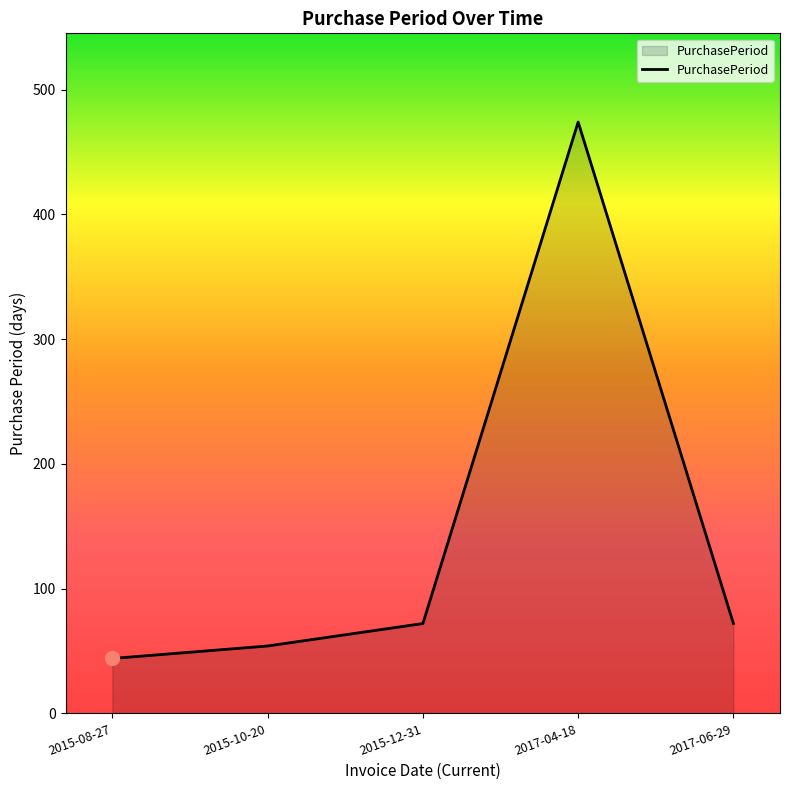

True or false: the data has more than 2 interior local peaks.

False